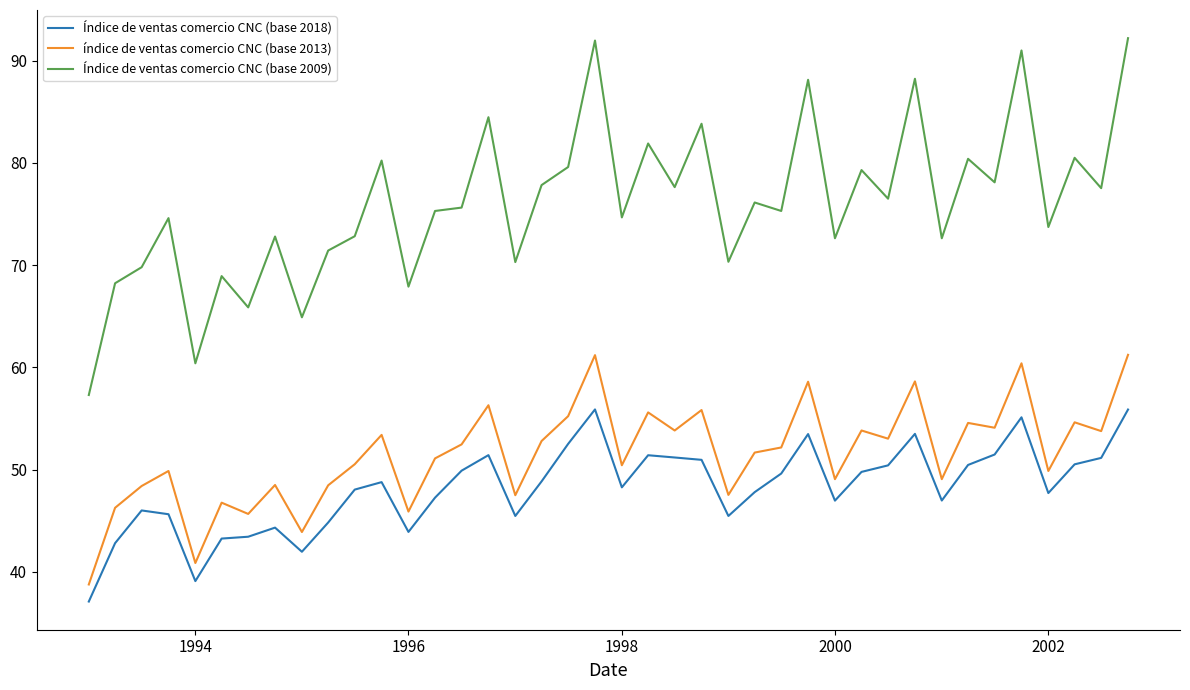

Rank the series by their maximum value, from highest to lowest.

Índice de ventas comercio CNC (base 2009), índice de ventas comercio CNC (base 2013), Índice de ventas comercio CNC (base 2018)